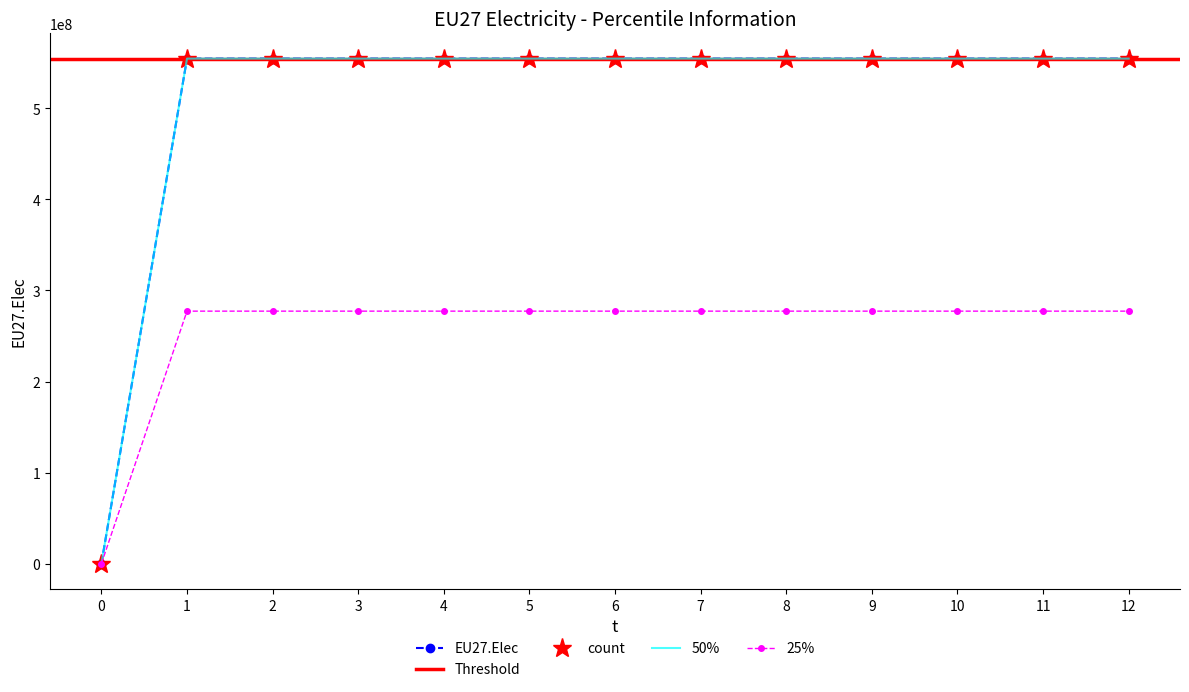

What is the difference between the maximum and minimum values?

554500000